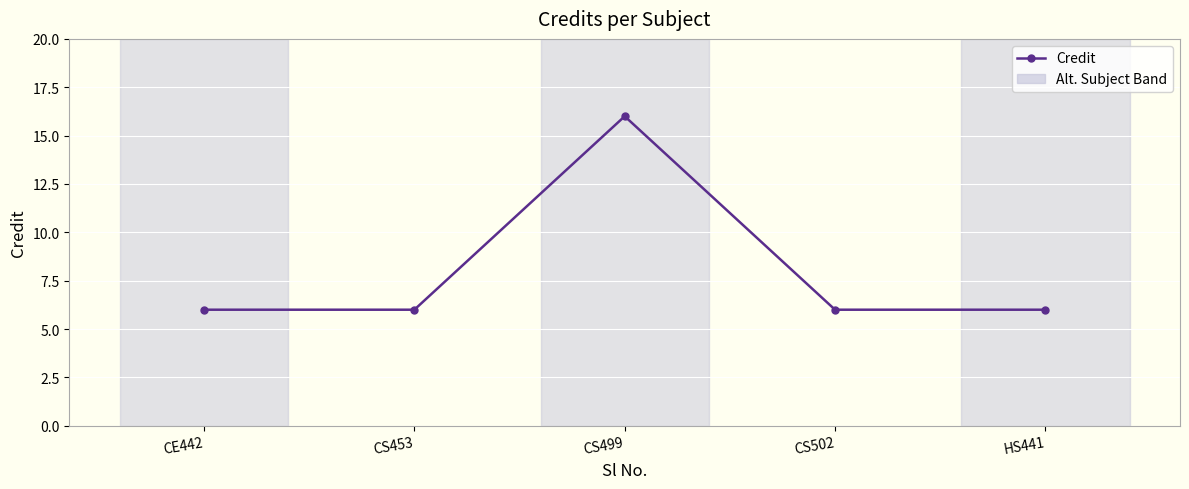

At which category does the data reach its first local peak?

CS499